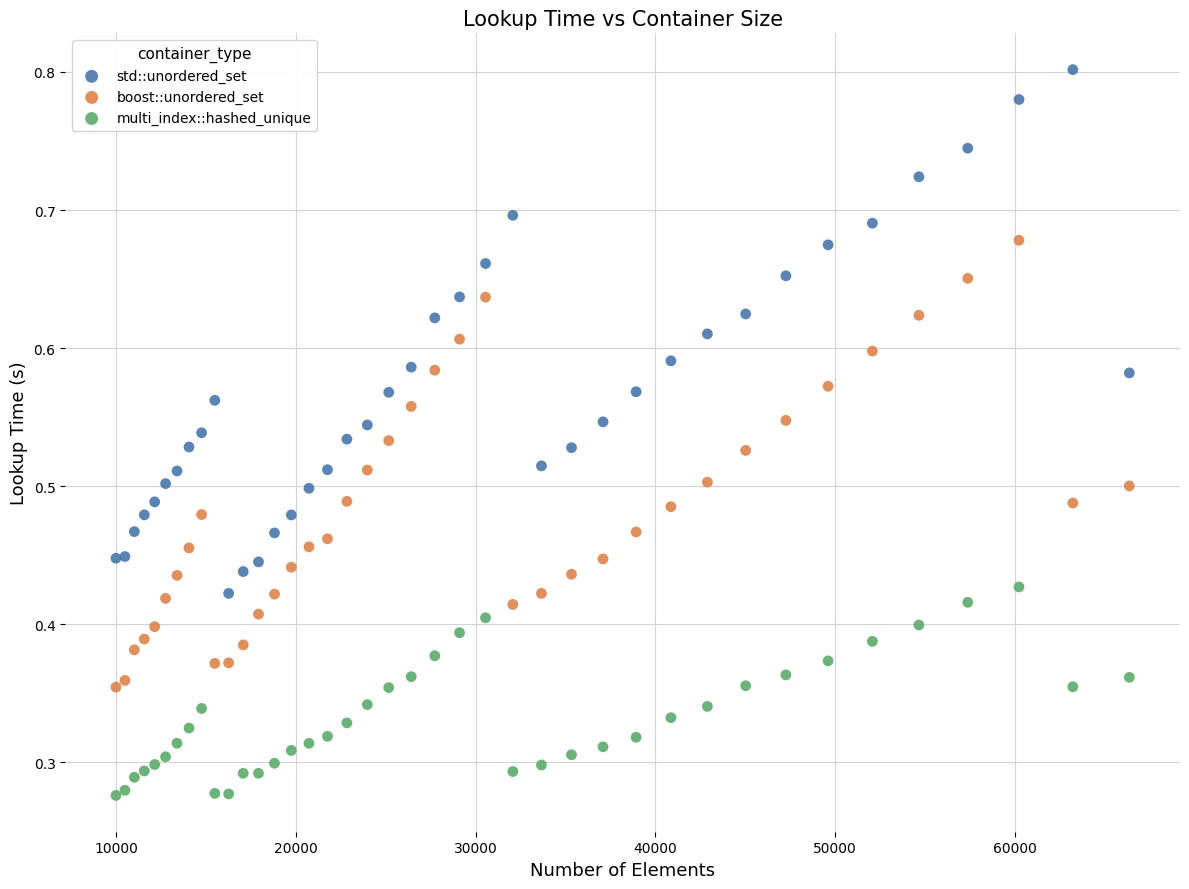

What is the X range (max minus min) for the scatter plot?

56358.0